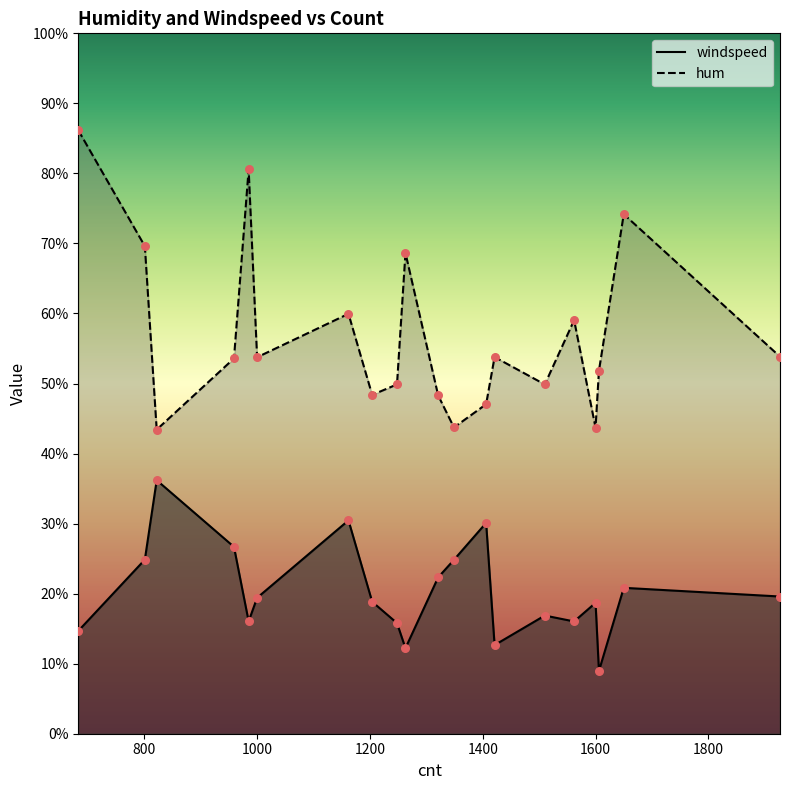

What is the total value across all series at 1510?

0.7